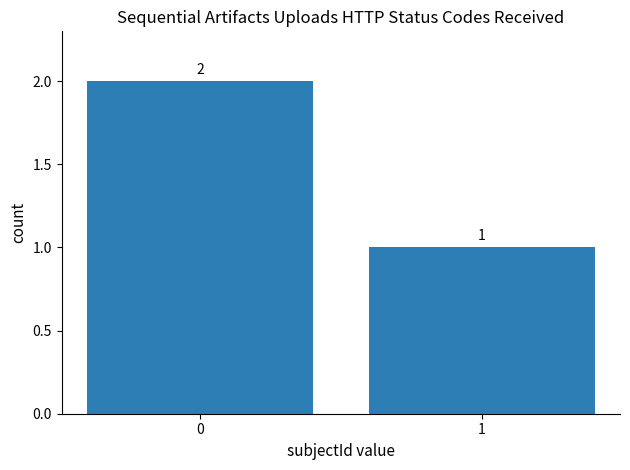

What is the maximum value shown in the chart?

2